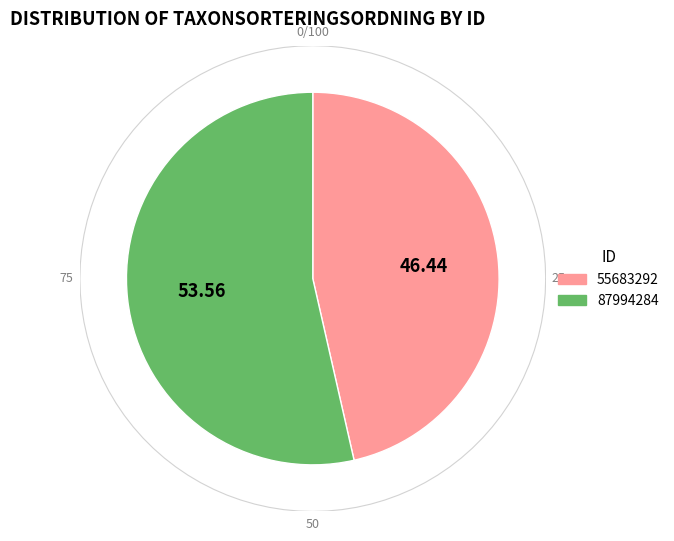

Which category has the biggest portion of the pie?

87994284